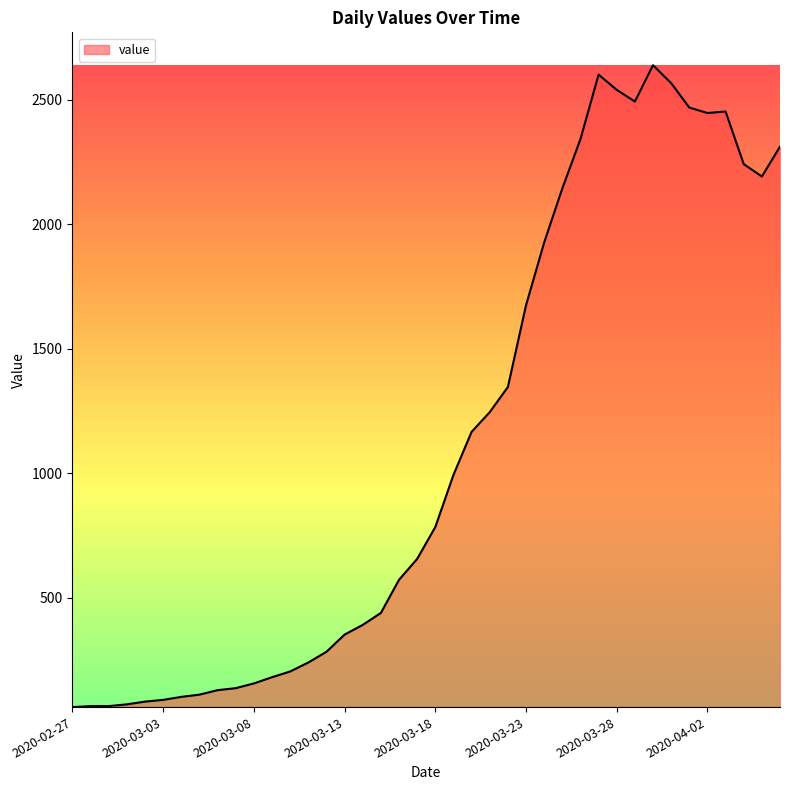

What is the minimum value shown in the chart?

61